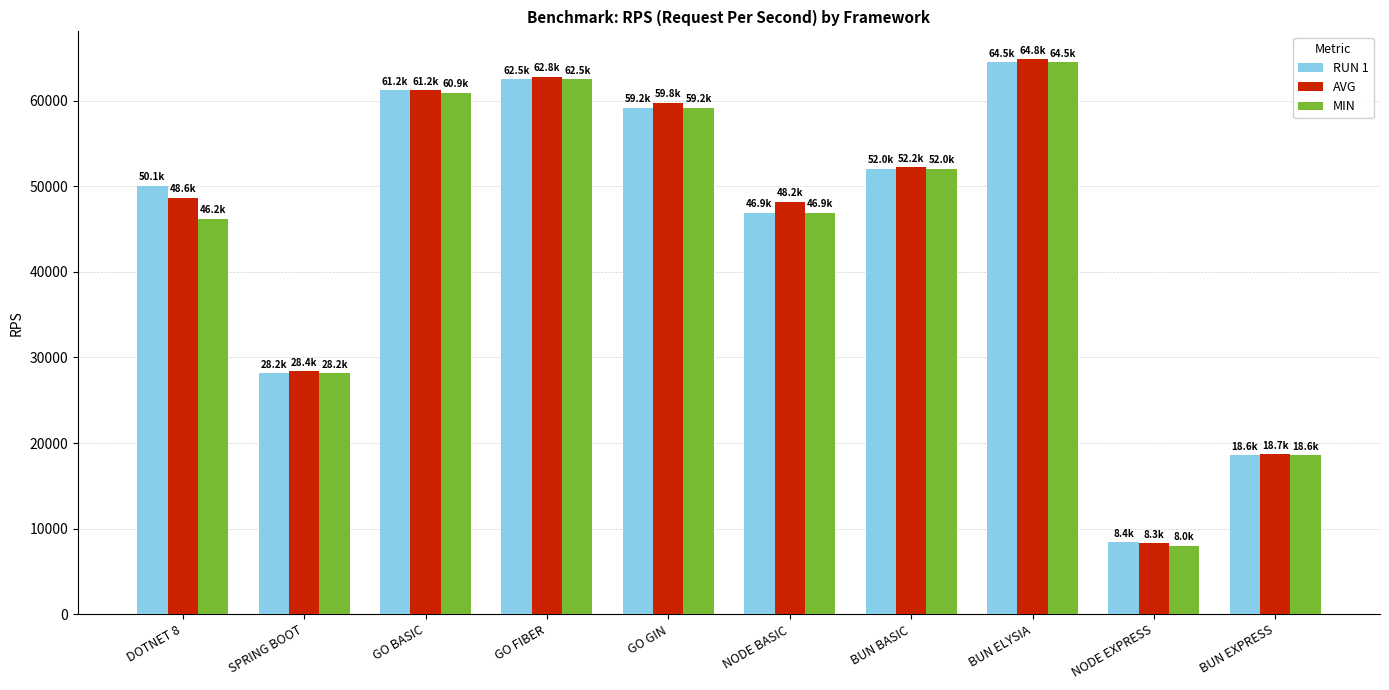

What is the difference between the second highest and minimum values in the RUN 1 series?

54088.0